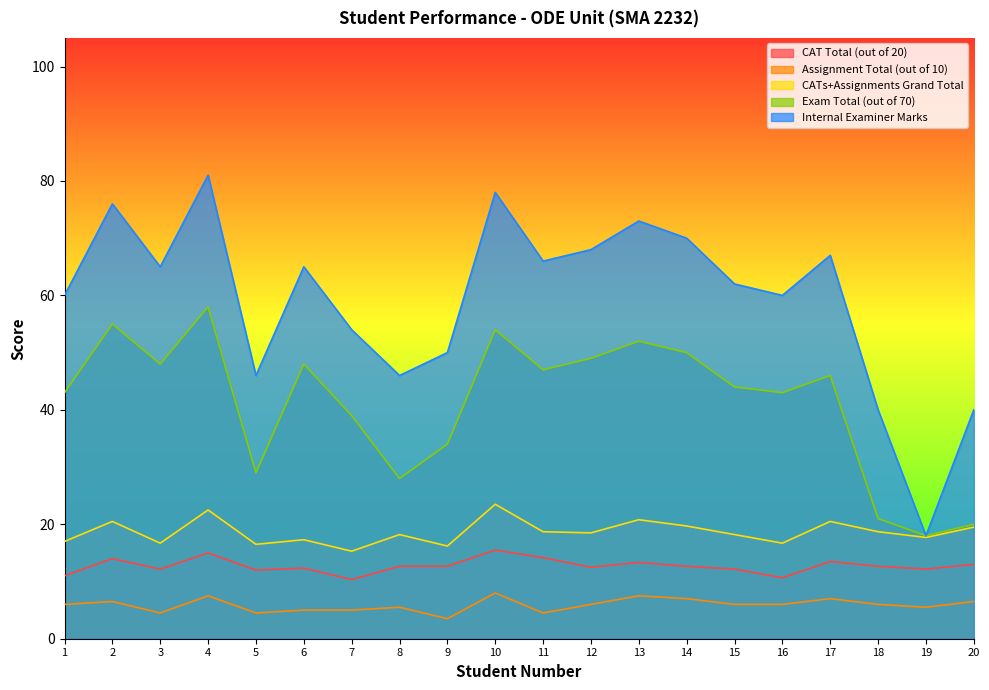

Rank the series by their maximum value, from lowest to highest.

Assignment Total (out of 10), CAT Total (out of 20), CATs+Assignments Grand Total, Exam Total (out of 70), Internal Examiner Marks